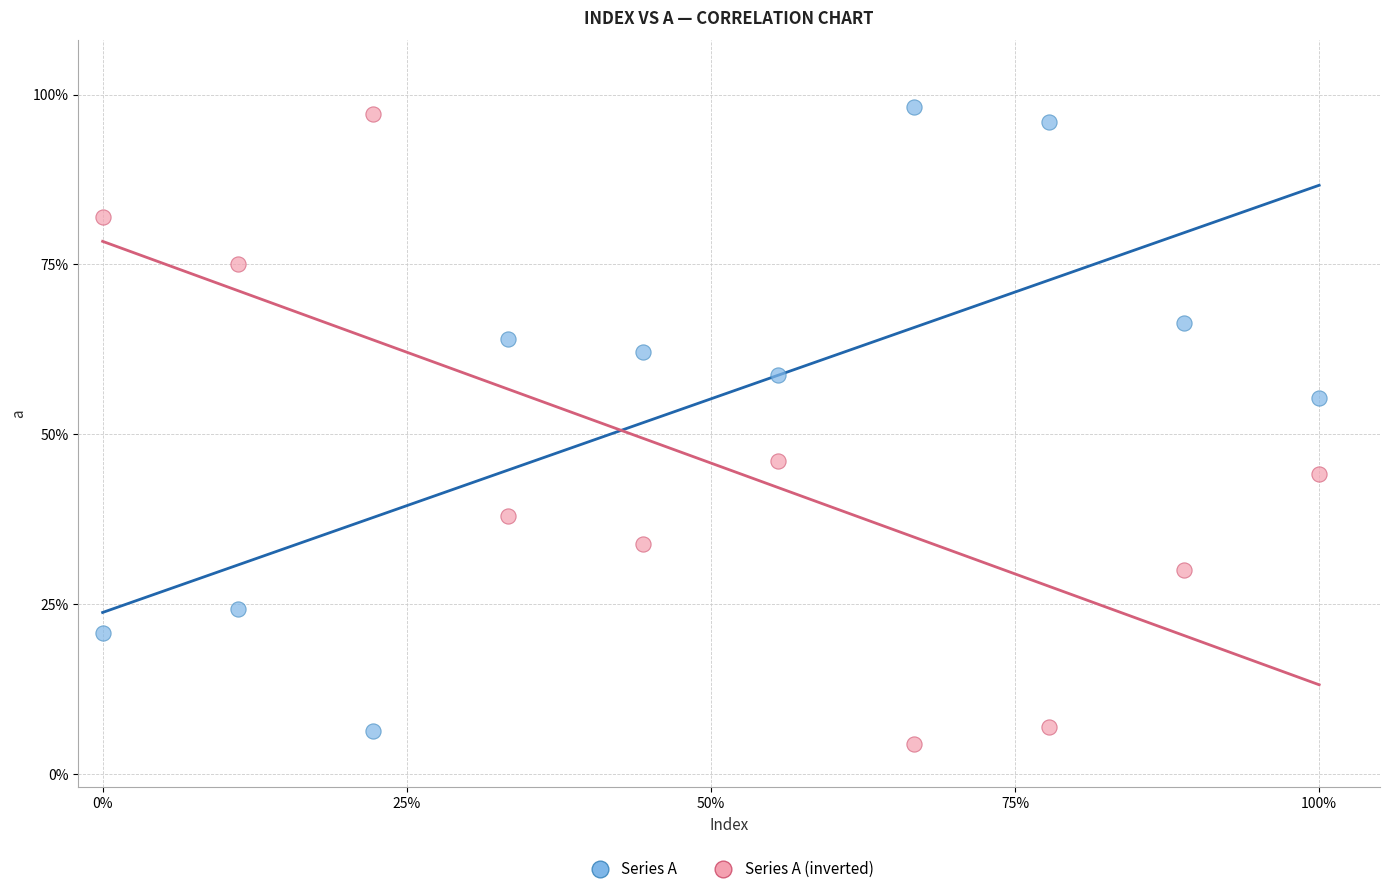

Which series reaches the maximum Y coordinate?

Series A